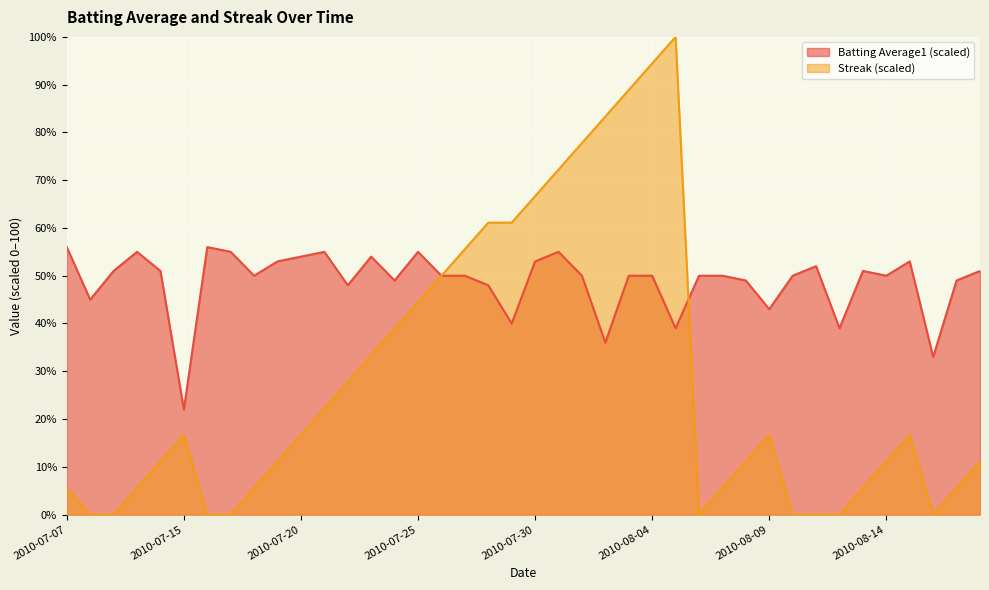

Is it true that Streak equals 5.6 at 2010-08-07?

True